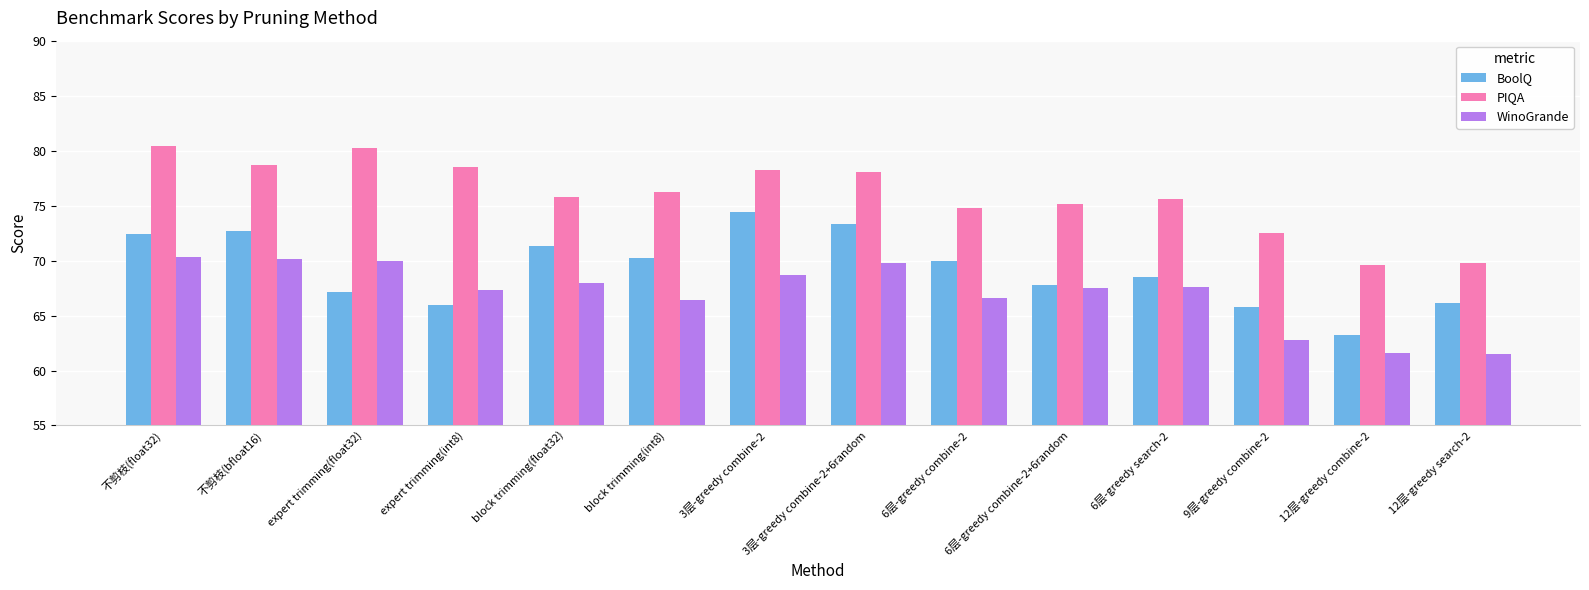

Rank the series at 6层-greedy combine-2+6random from highest to lowest value.

PIQA, BoolQ, WinoGrande